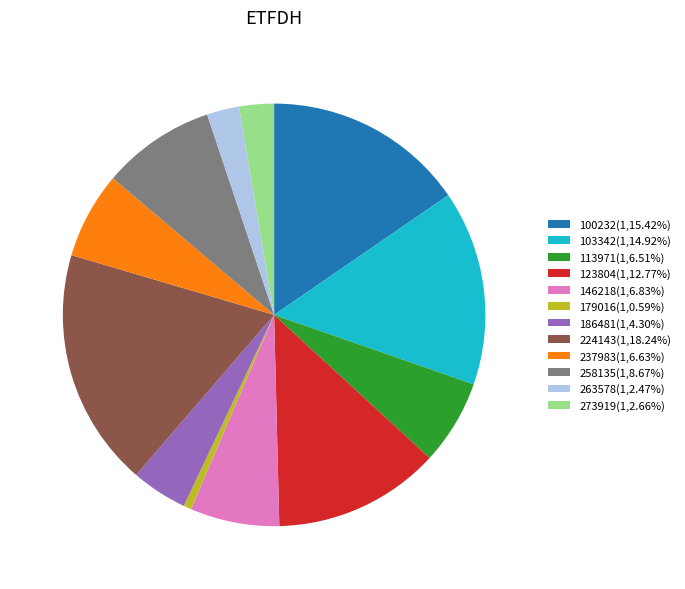

How many slices are in this pie chart?

12